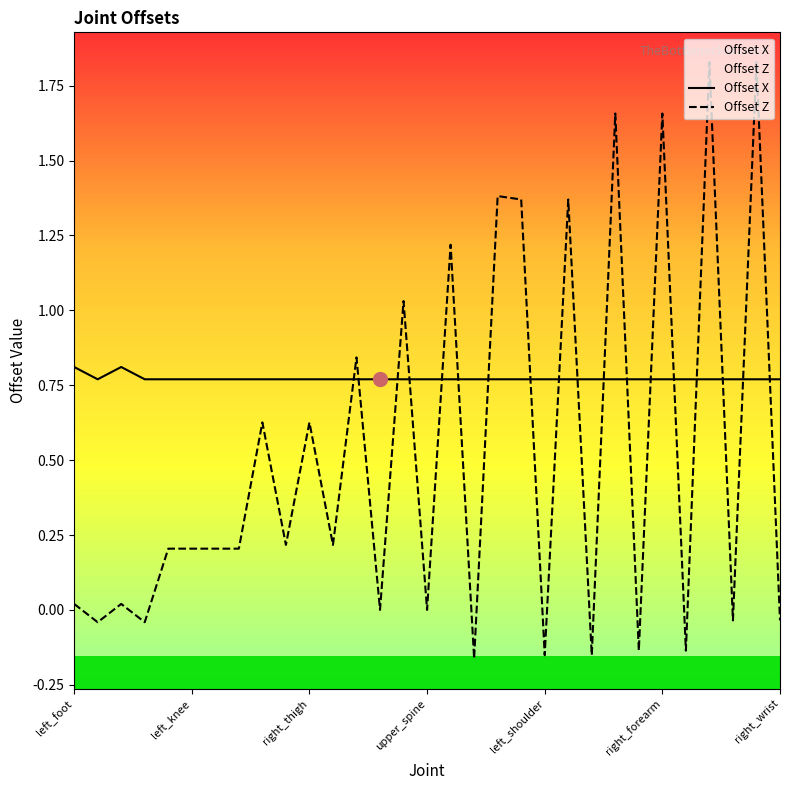

After their last crossing, which series has the higher values: Offset Z or Offset X?

Offset X